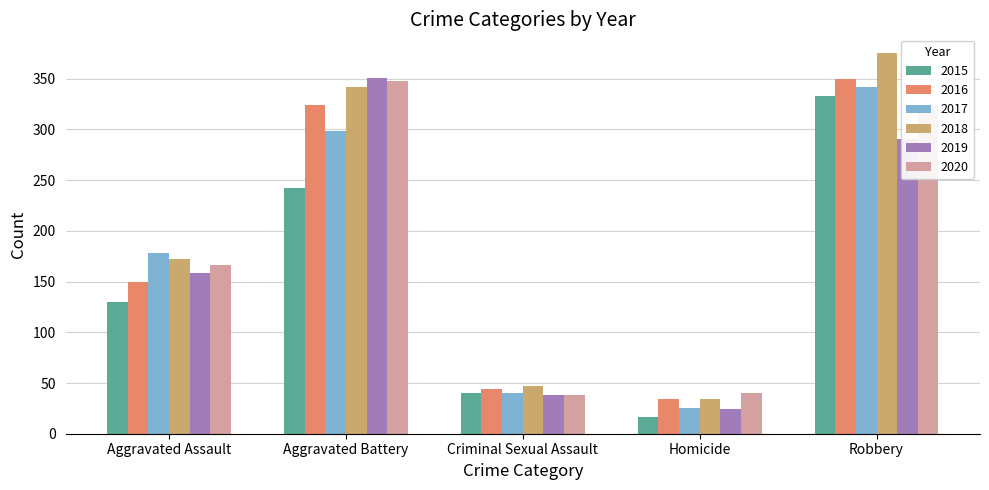

What is the sum of all 2020 values?

916